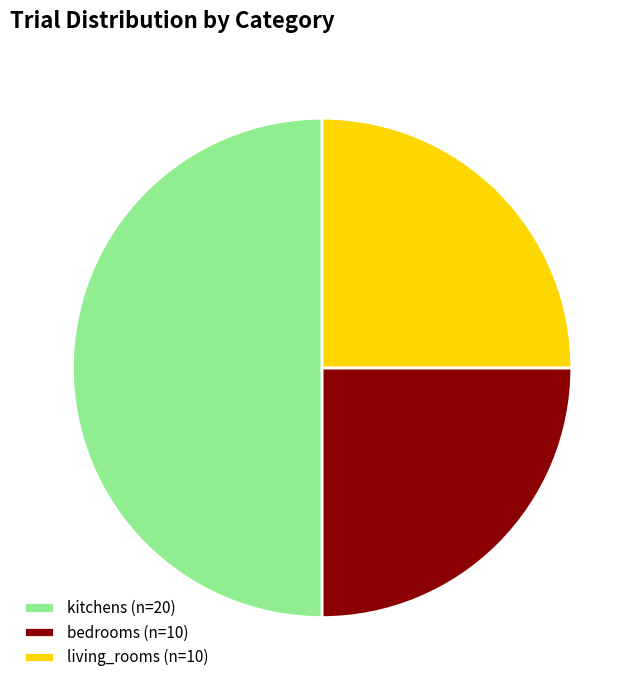

Which slice is the largest?

kitchens (n=20)